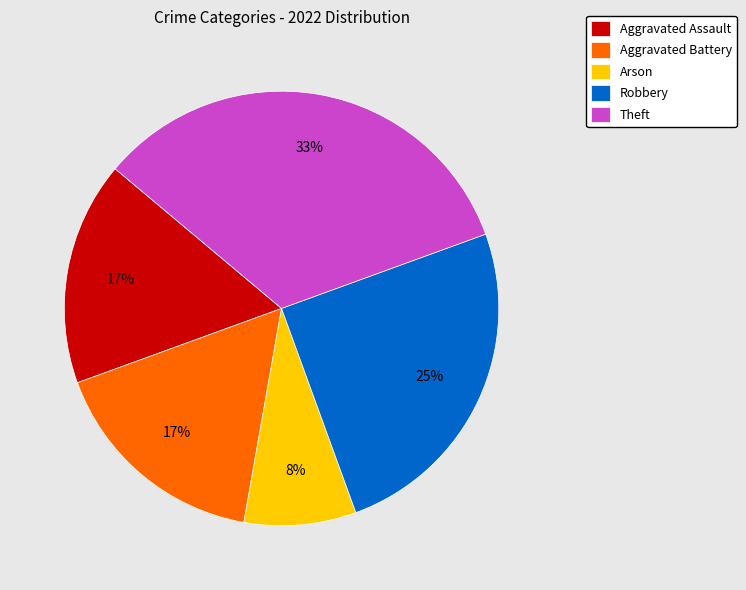

The Aggravated Battery slice represents 24% of the pie. True or false?

False